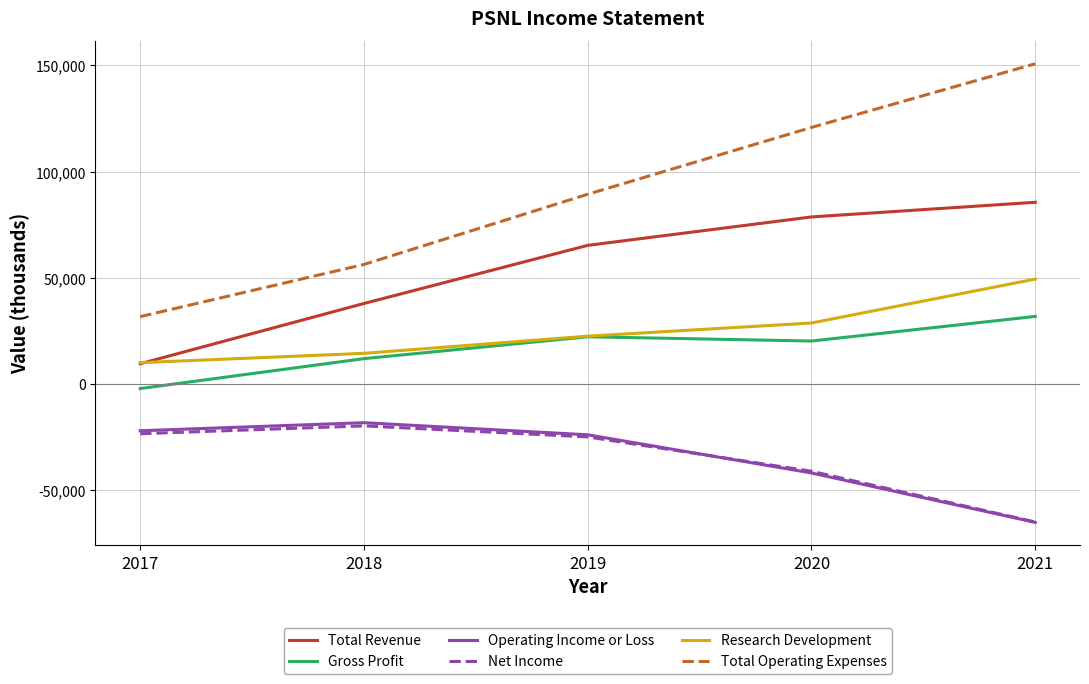

Which series has the largest total across all categories?

Total Operating Expenses